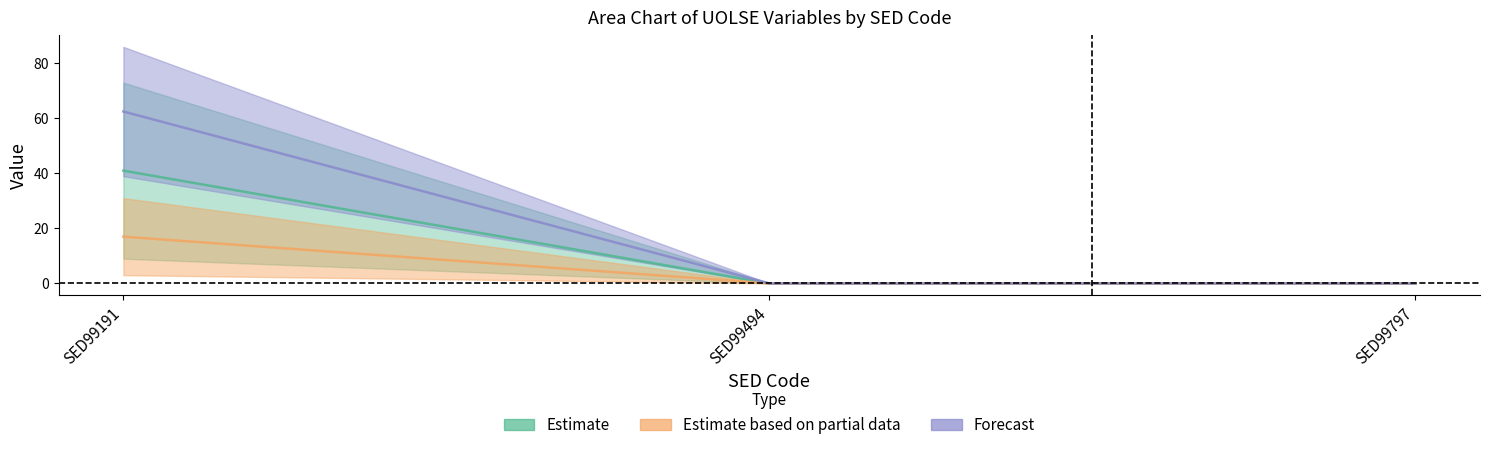

Reading left to right, what are all the values shown in this chart?

A55_64_UOLSE_VWW_YNS: SED99191=17.0	SED99494=0.0	SED99797=0.0
A55_64_UOLSE_VWW_T: SED99191=41.0	SED99494=0.0	SED99797=0.0
A55_64_UOLSE_NWNAA_B_05: SED99191=62.5	SED99494=0.0	SED99797=0.0